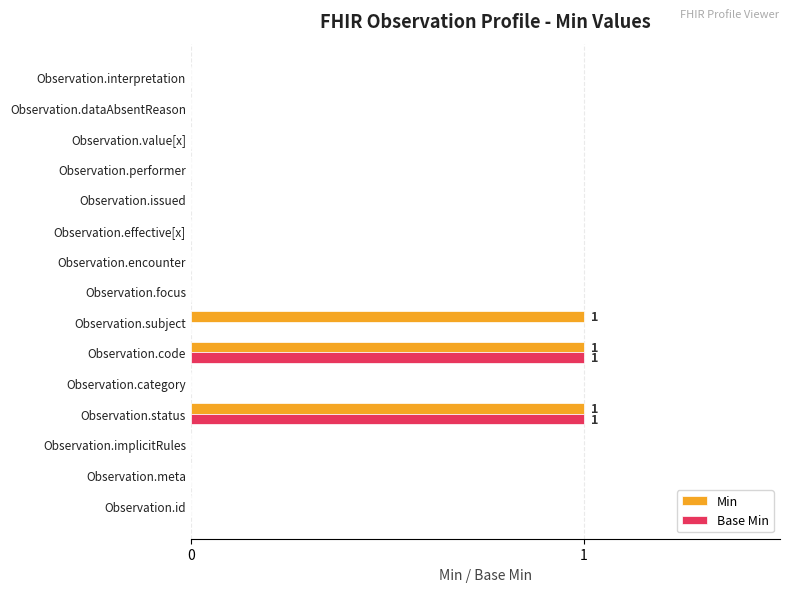

Is it true that Base Min equals 0 at Observation.performer?

True